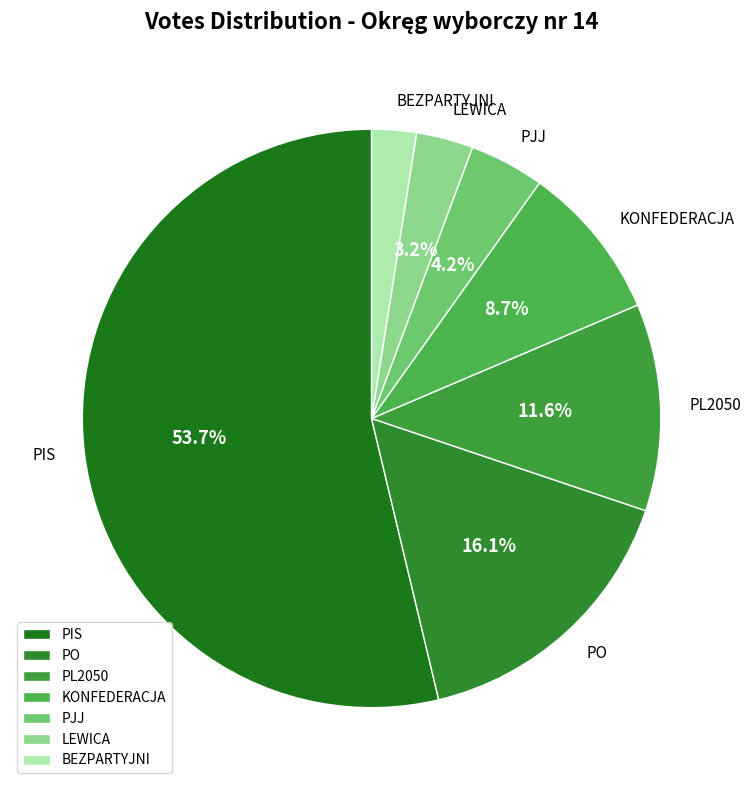

What is the ratio of the value at PJJ to the value at PO?

0.3